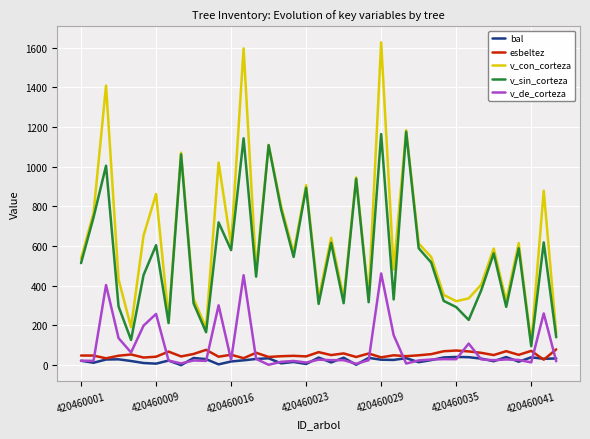

What is the greatest value displayed?

1627.5